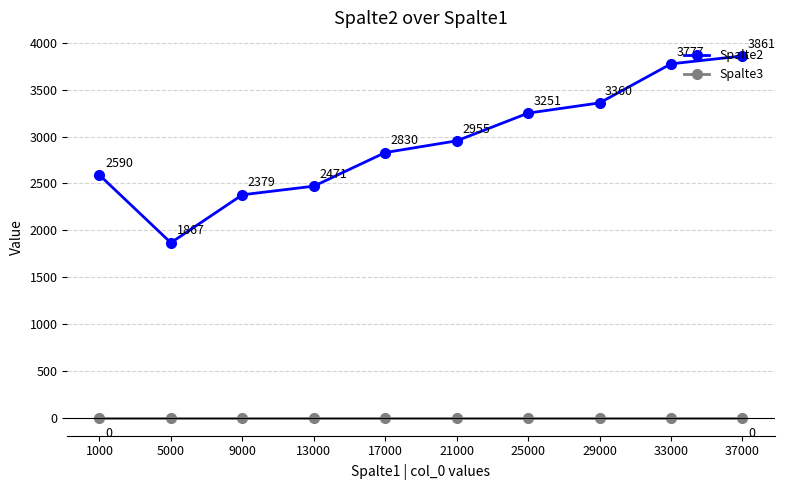

At which category does the chart reach its peak across all series?

37000